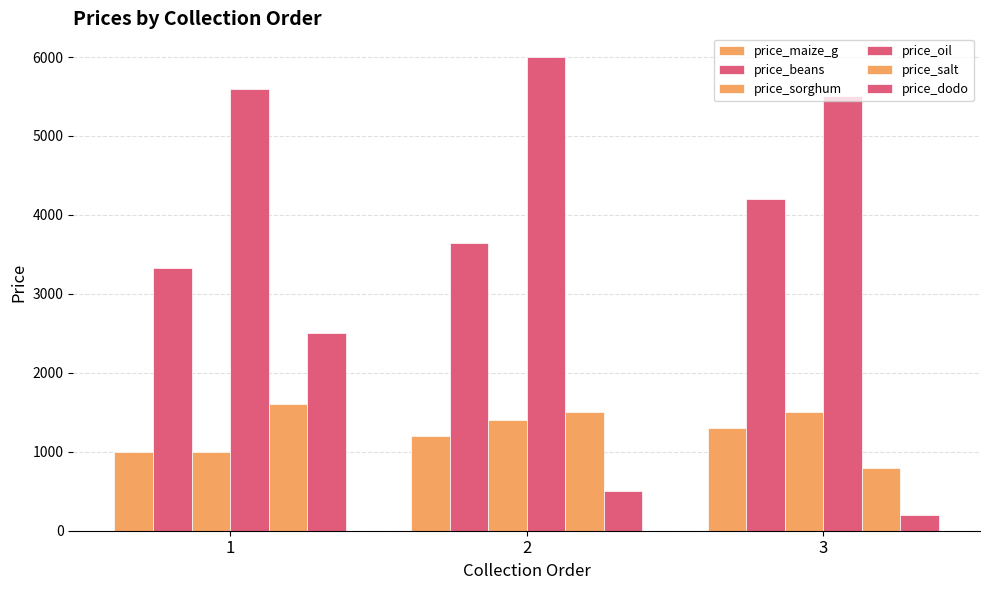

Reading left to right, what are all the values shown in this chart?

price_maize_g: 1000.0	1200.0	1300.0
price_beans: 3333.3	3650.0	4200.0
price_sorghum: 1000.0	1400.0	1500.0
price_oil: 5600.0	6000.0	5500.0
price_salt: 1600.0	1500.0	800.0
price_dodo: 2500.0	500.0	200.0